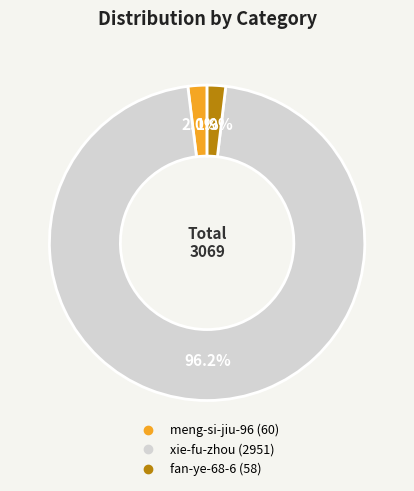

What percentage is NOT represented by meng-si-jiu-96?

98.0%